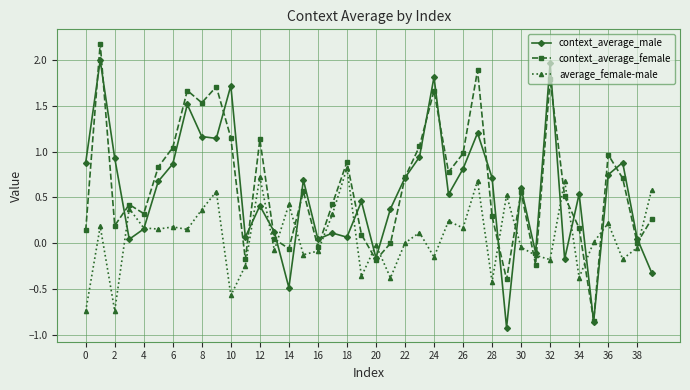

How many interior local valleys does the context_average_female series have?

12